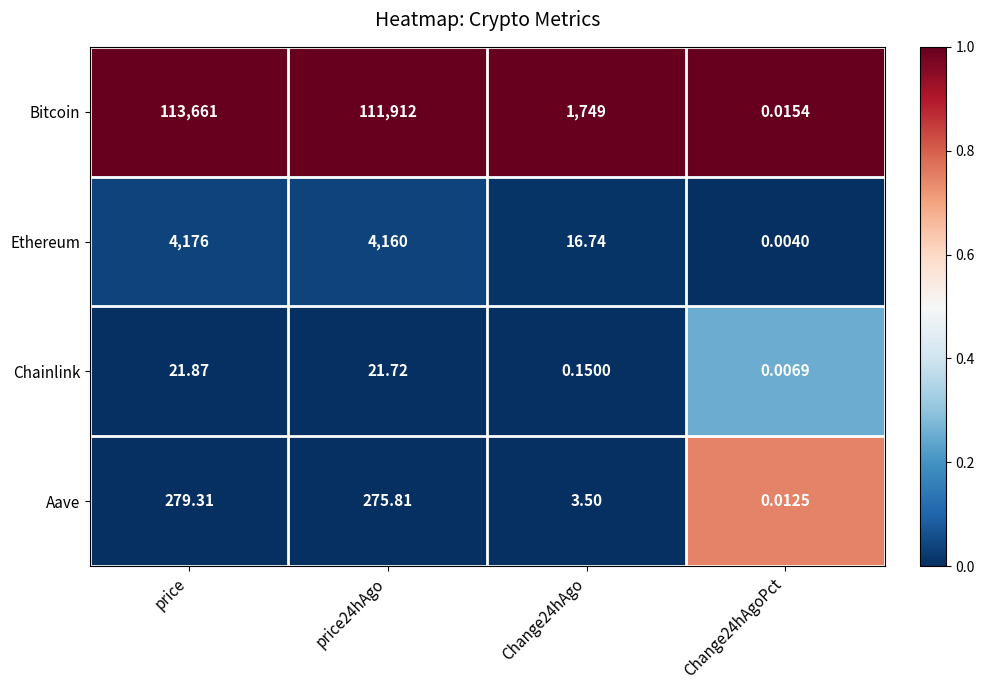

At Change24hAgoPct, list the series in order from smallest to largest.

Ethereum, Chainlink, Aave, Bitcoin